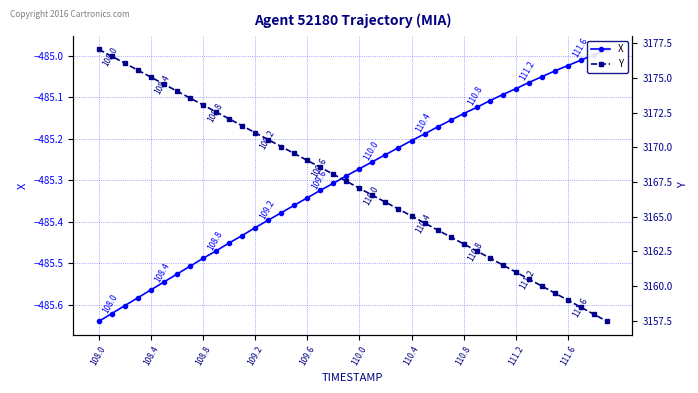

Reading left to right, transcribe all the data shown in this chart.

X: -485.6	-485.6	-485.6	-485.6	-485.6	-485.5	-485.5	-485.5	-485.5	-485.5	-485.5	-485.4	-485.4	-485.4	-485.4	-485.4	-485.3	-485.3	-485.3	-485.3	-485.3	-485.3	-485.2	-485.2	-485.2	-485.2	-485.2	-485.2	-485.1	-485.1	-485.1	-485.1	-485.1	-485.1	-485.1	-485.0	-485.0	-485.0	-485.0	-485.0
Y: 3177.1	3176.6	3176.1	3175.6	3175.1	3174.6	3174.1	3173.6	3173.1	3172.6	3172.1	3171.6	3171.1	3170.6	3170.1	3169.6	3169.1	3168.6	3168.1	3167.6	3167.0	3166.5	3166.0	3165.5	3165.0	3164.5	3164.0	3163.5	3163.0	3162.5	3162.0	3161.5	3161.0	3160.5	3160.0	3159.5	3159.0	3158.5	3157.9	3157.4